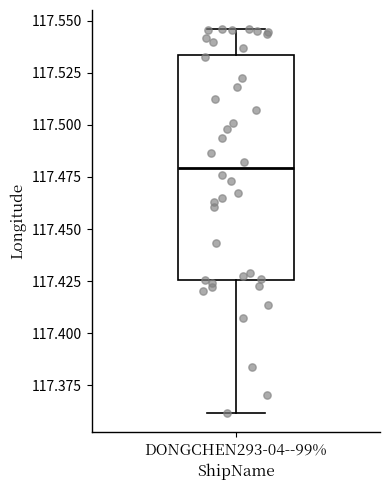

Read this box plot against the y-axis: the position of the median line, the range covered by the box, and the ends of both whiskers. The values are not printed on the chart, so give them approximately, as read against the axis.

median 117.480, box 117.425 to 117.535, whiskers 117.360 to 117.545